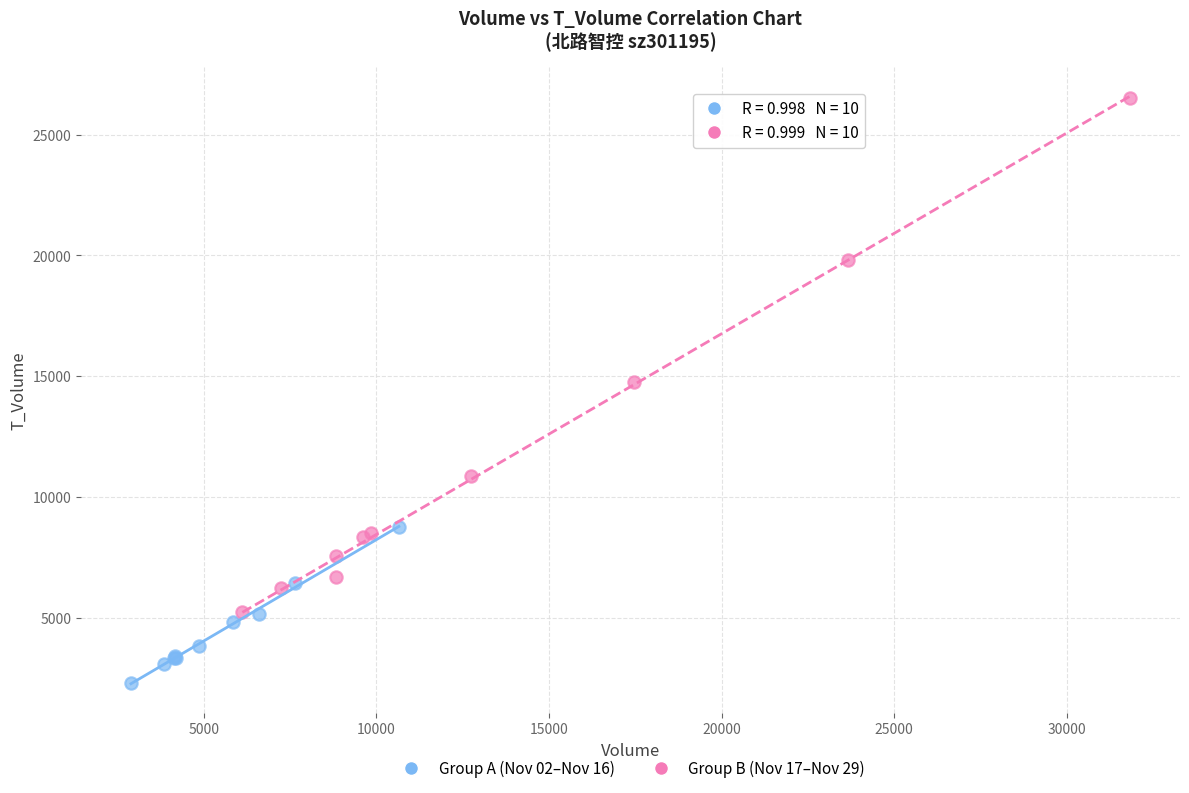

Which series has the largest Y range (max minus min)?

Group B (Nov 17–Nov 29)